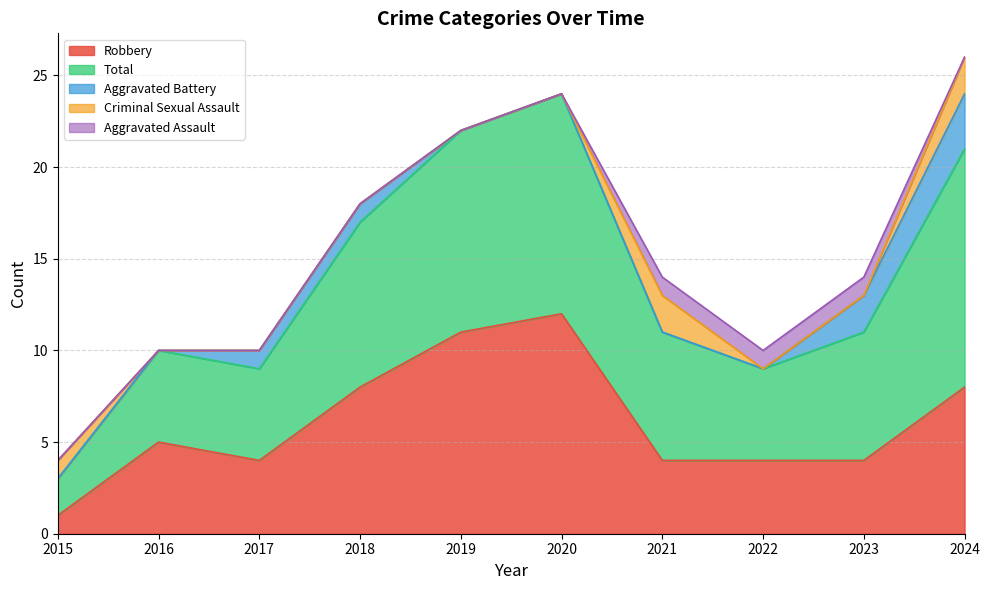

Reading right to left, what are all the values shown in this chart?

Robbery: 8	4	4	4	12	11	8	4	5	1
Total: 13	7	5	7	12	11	9	5	5	2
Aggravated Battery: 3	2	0	0	0	0	1	1	0	0
Criminal Sexual Assault: 2	0	0	2	0	0	0	0	0	1
Aggravated Assault: 0	1	1	1	0	0	0	0	0	0